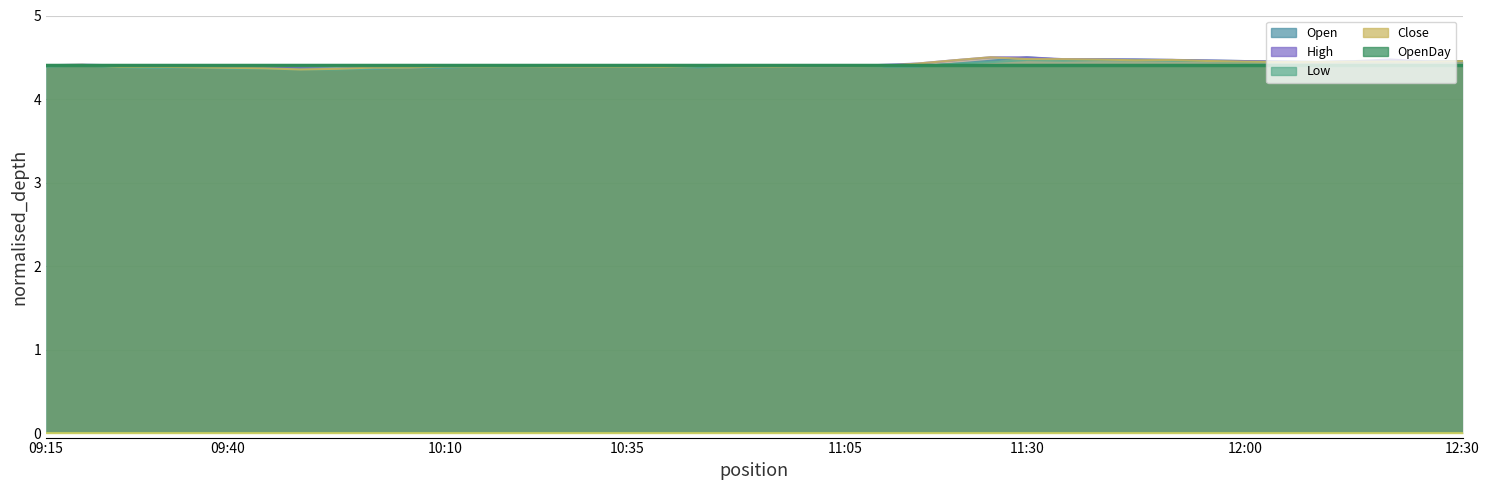

True or false: Close and High intersect in this chart.

False